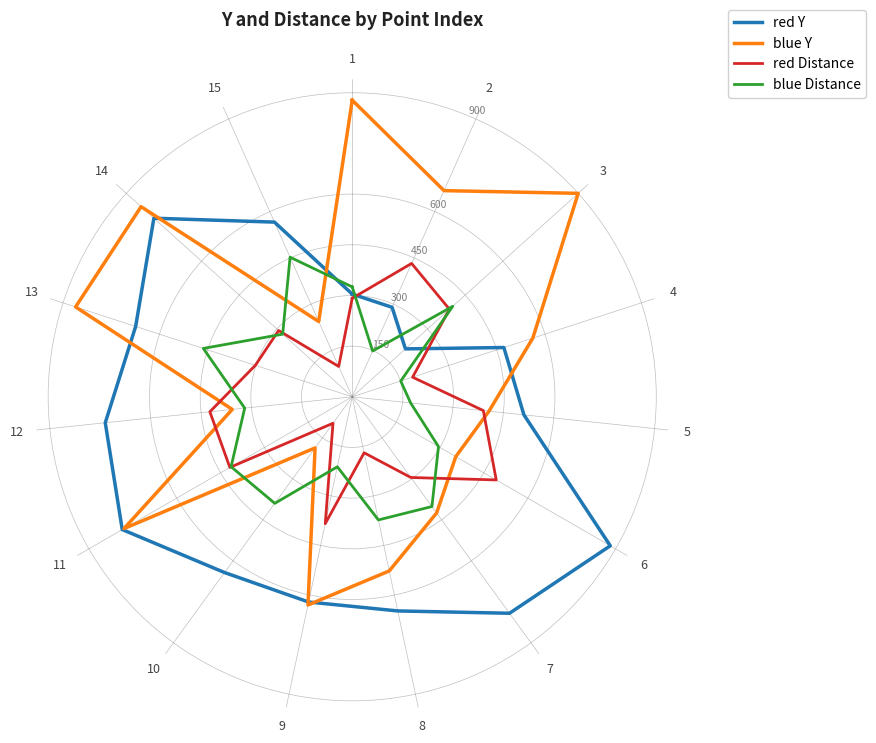

How many lines are shown in the chart?

4